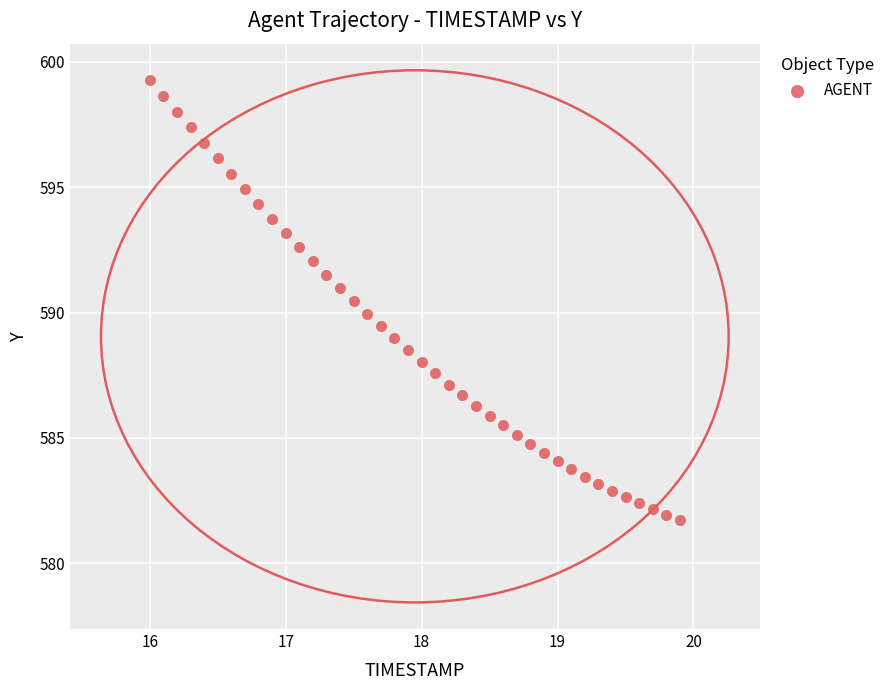

What is the range of Y values (max minus min)?

17.5